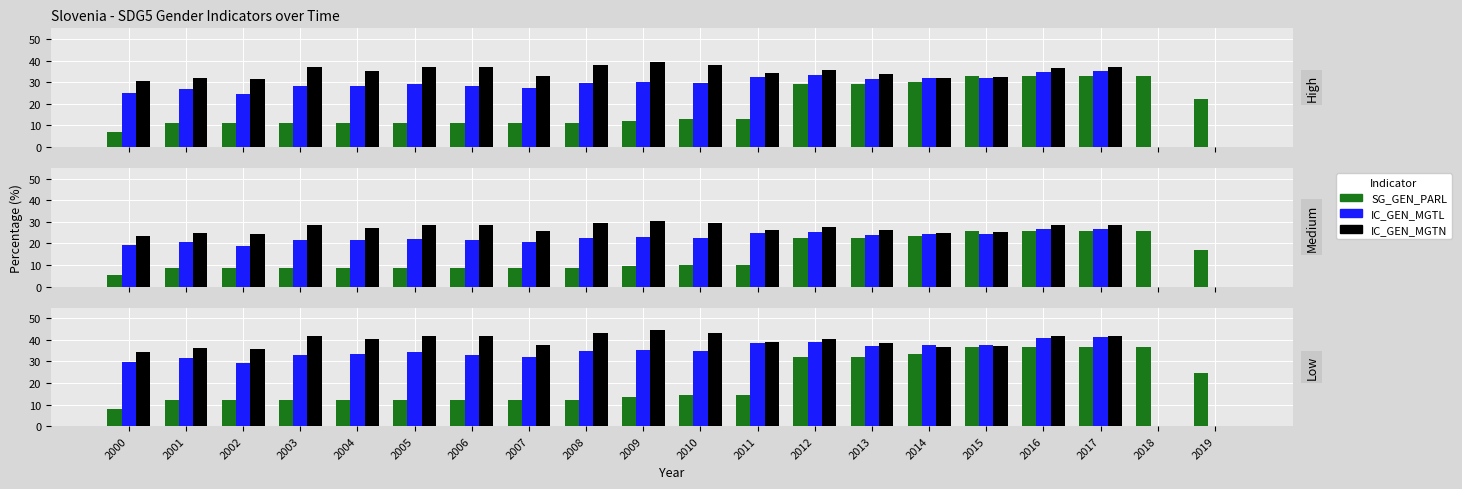

Which category has the highest value across all series?

2009